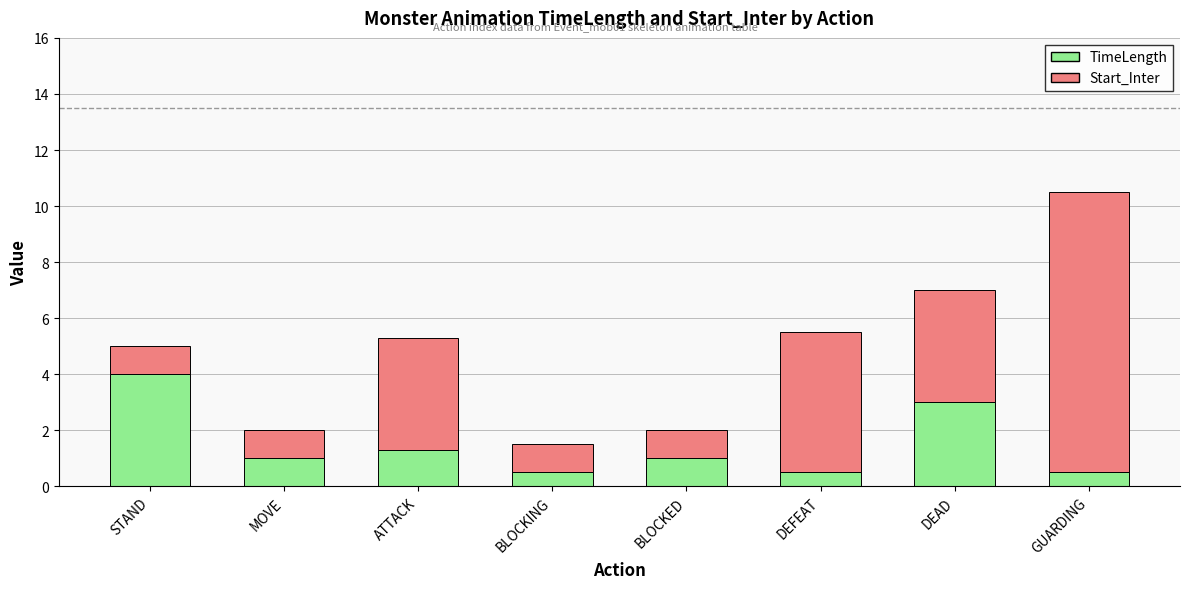

Read the TimeLength value at ATTACK.

1.3